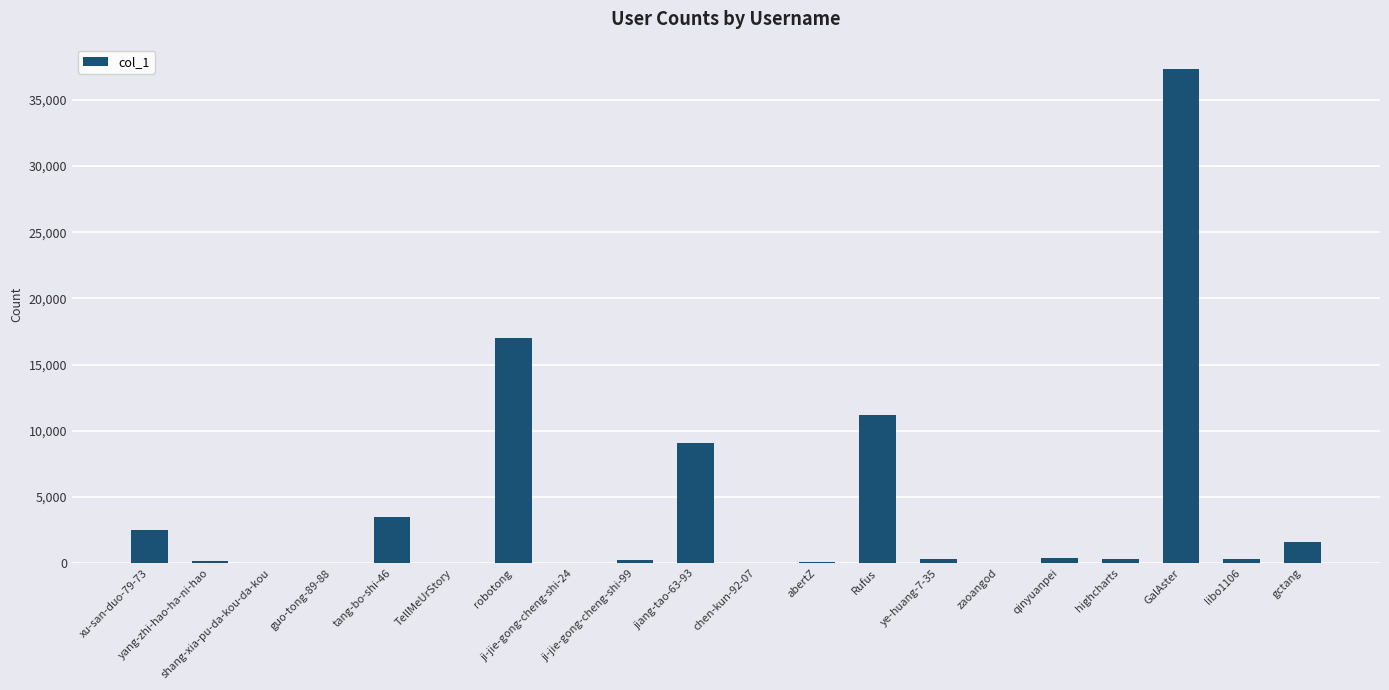

What is the sum of all values?

84172